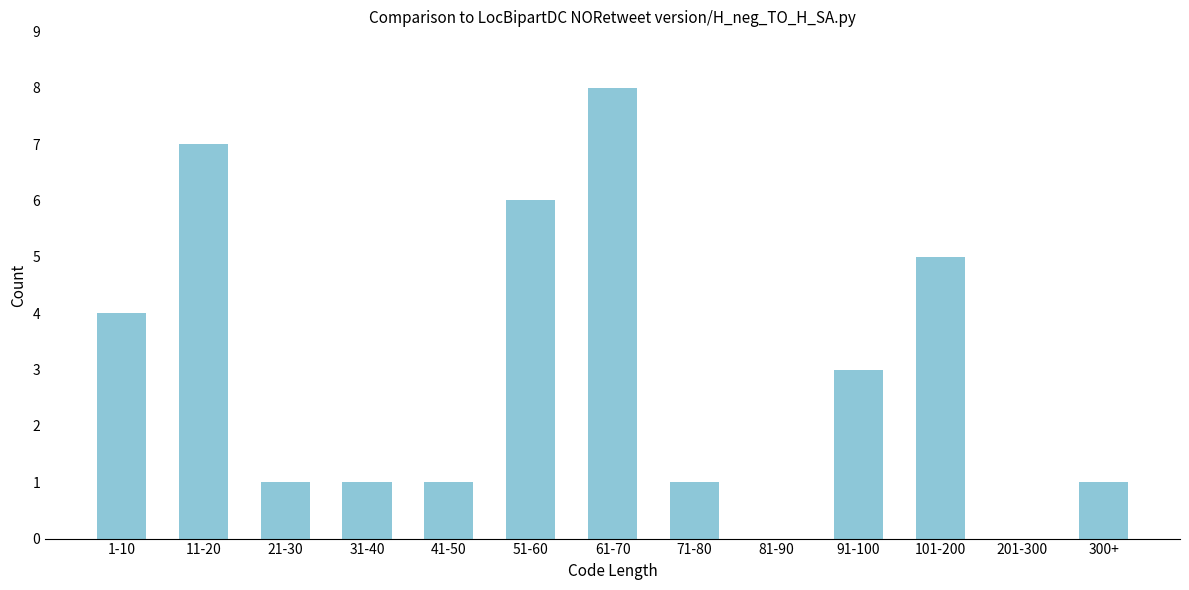

Reading right to left, transcribe all the data shown in this chart.

300+=1	201-300=0	101-200=5	91-100=3	81-90=0	71-80=1	61-70=8	51-60=6	41-50=1	31-40=1	21-30=1	11-20=7	1-10=4